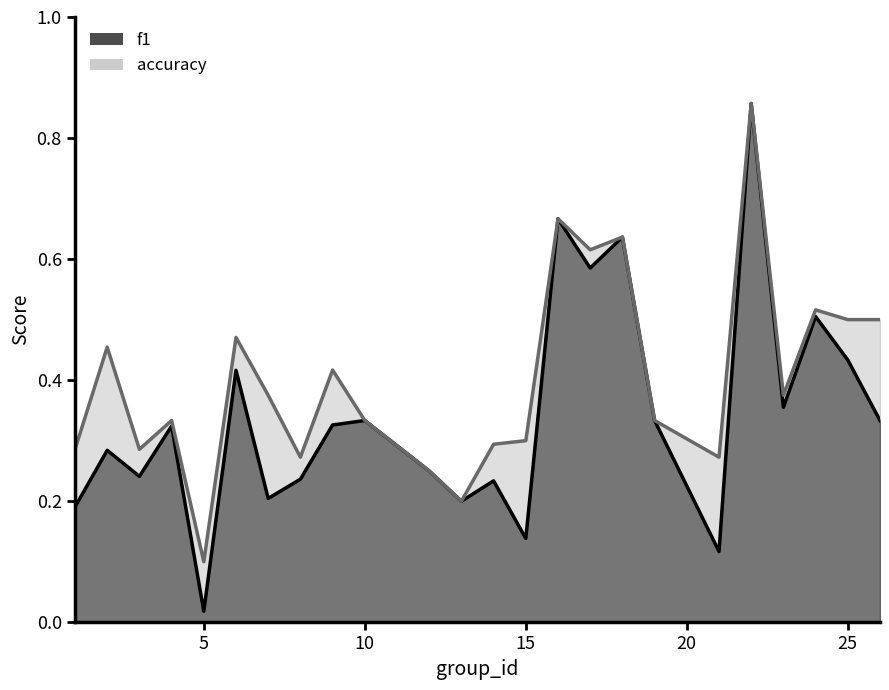

What are all the series names shown in the legend?

f1, accuracy